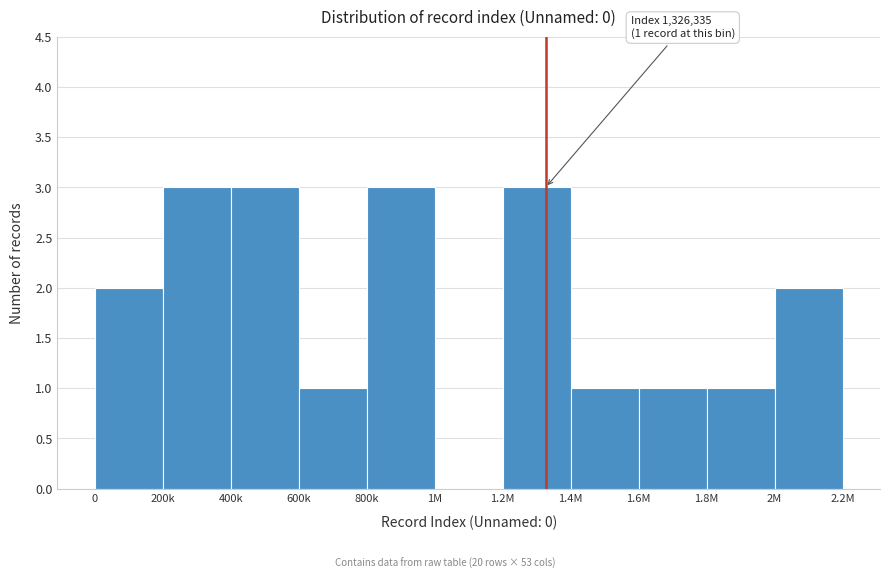

Reading right to left, extract all data points from this chart.

2M=2	1.8M=1	1.6M=1	1.4M=1	1.2M=3	1M=0	800k=3	600k=1	400k=3	200k=3	0=2